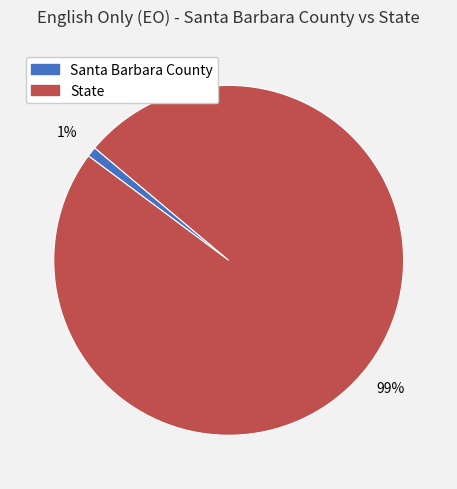

The State slice represents 89% of the pie. True or false?

False